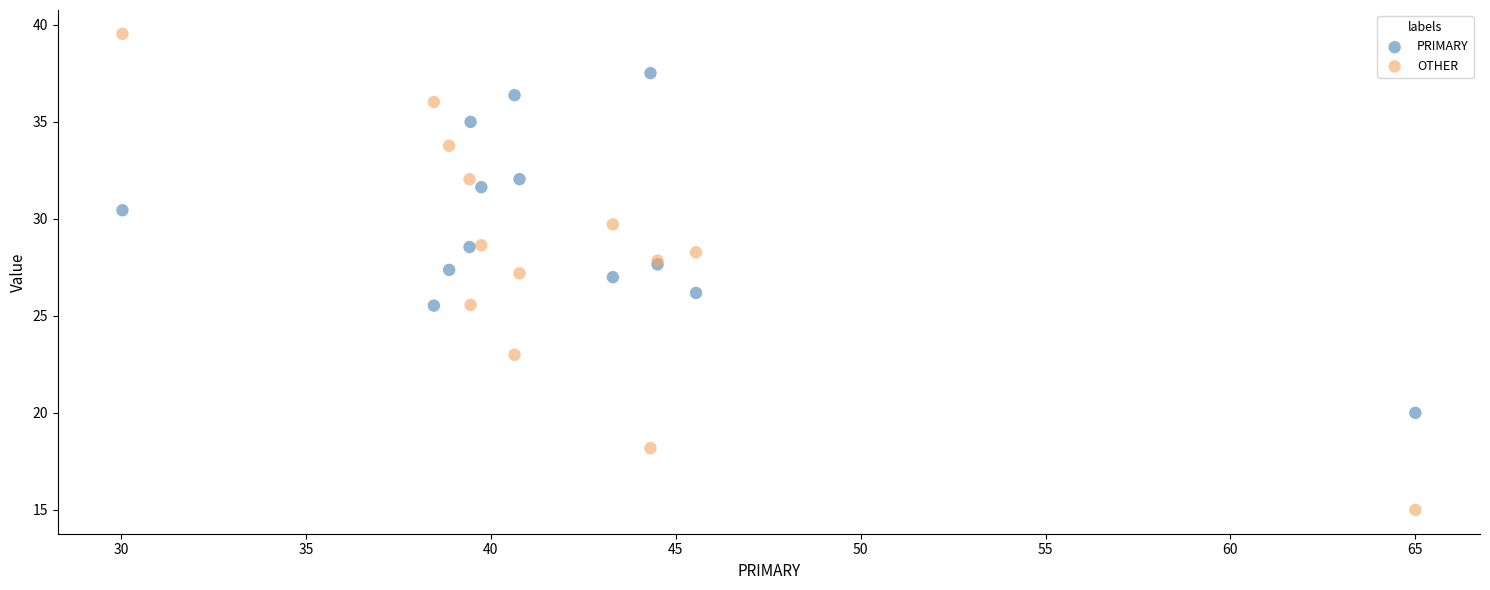

Which series has the widest spread of Y values?

OTHER